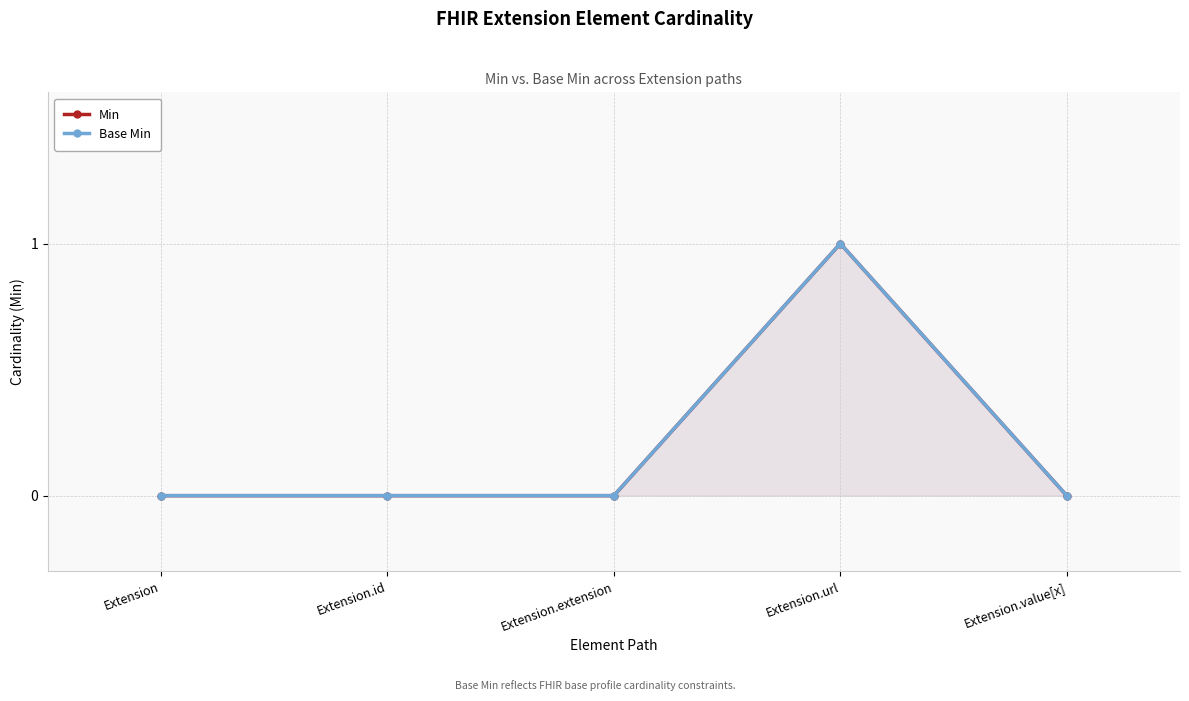

Is it true that Base Min equals 0 at Extension?

True